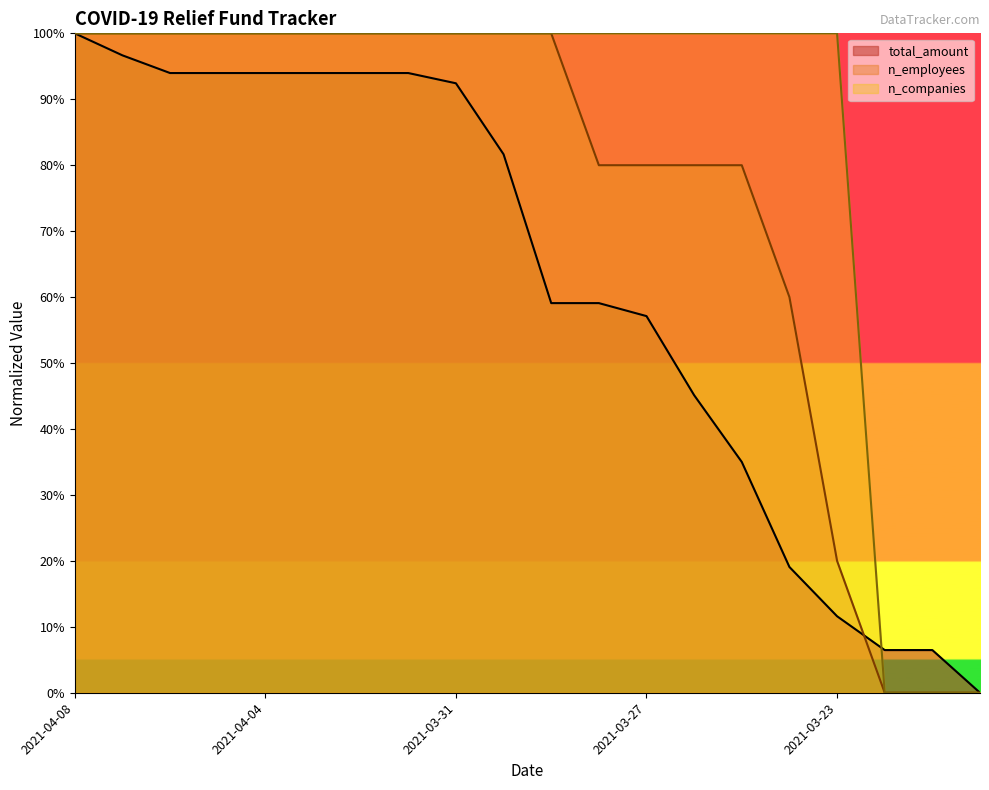

What is the value of the total_amount point at the 8th from the left?

0.9